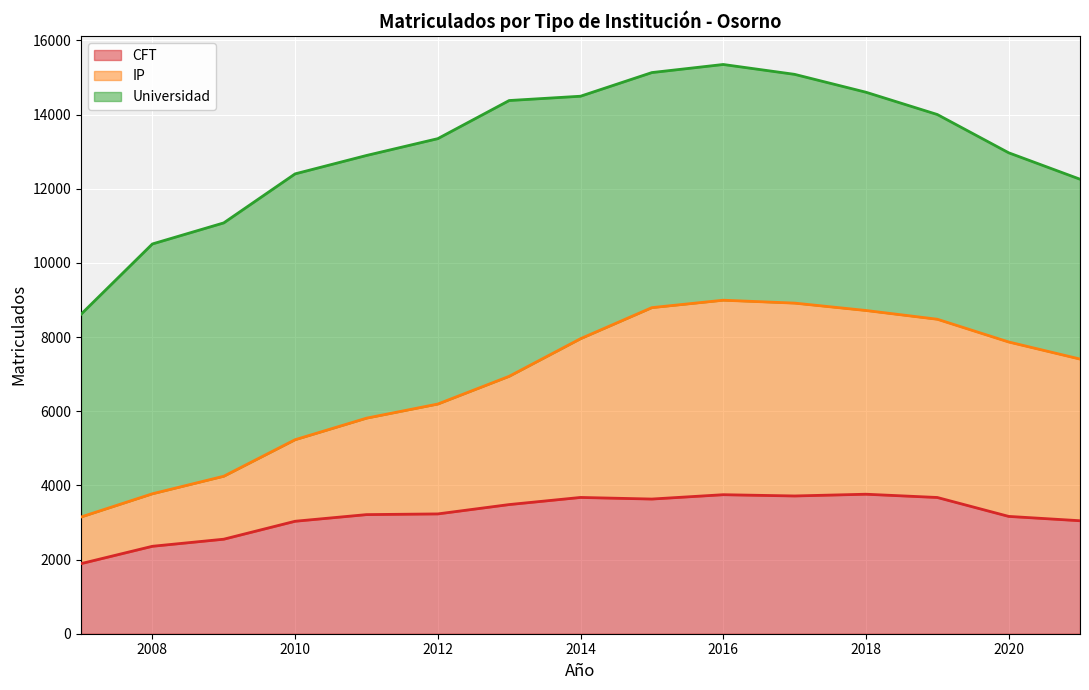

What is the minimum value for CFT?

1890